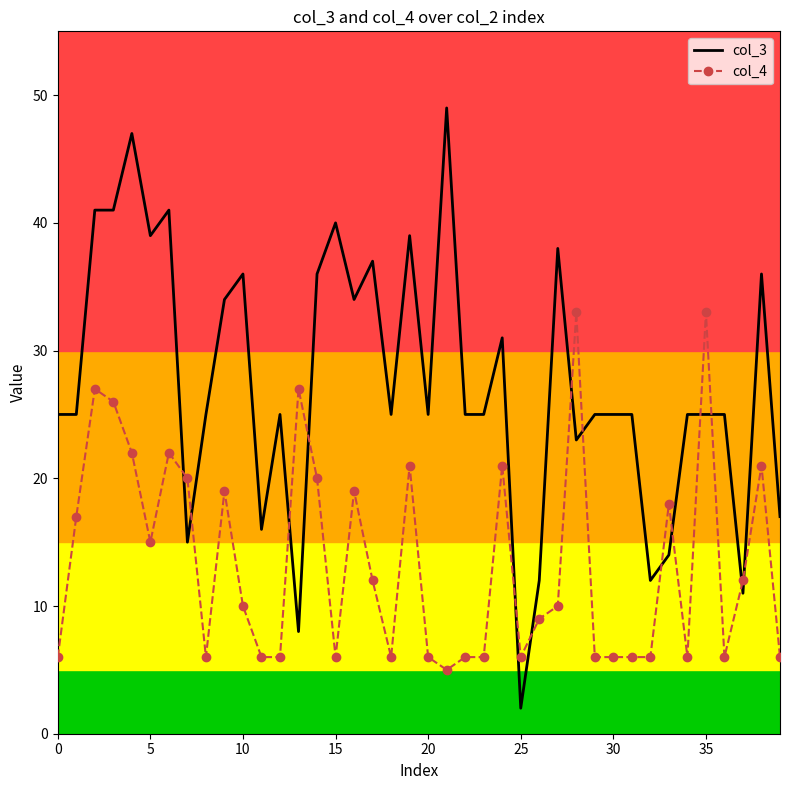

True or false: col_3 and col_4 intersect in this chart.

True